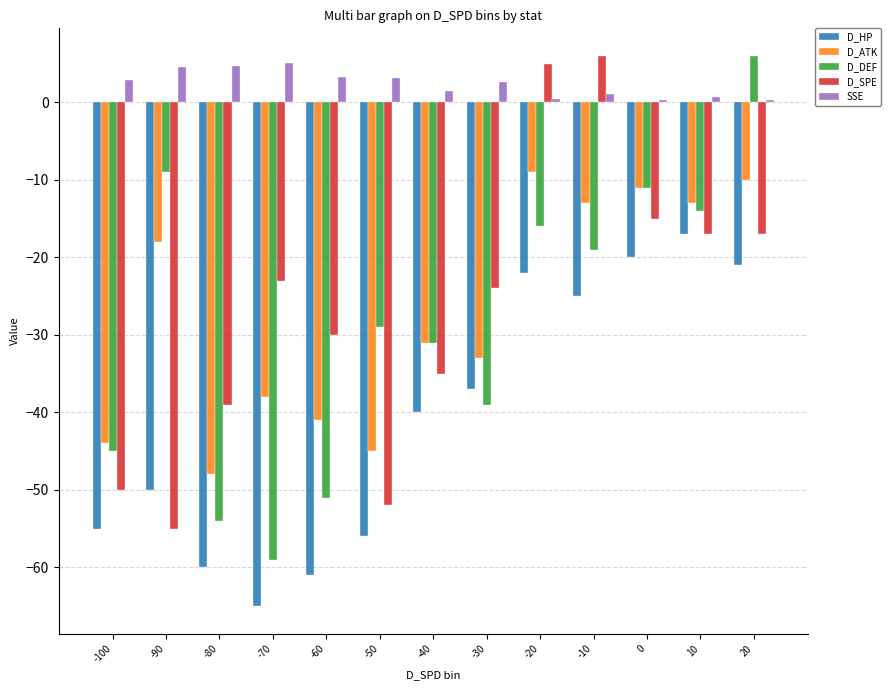

Which series has the largest total across all categories?

SSE